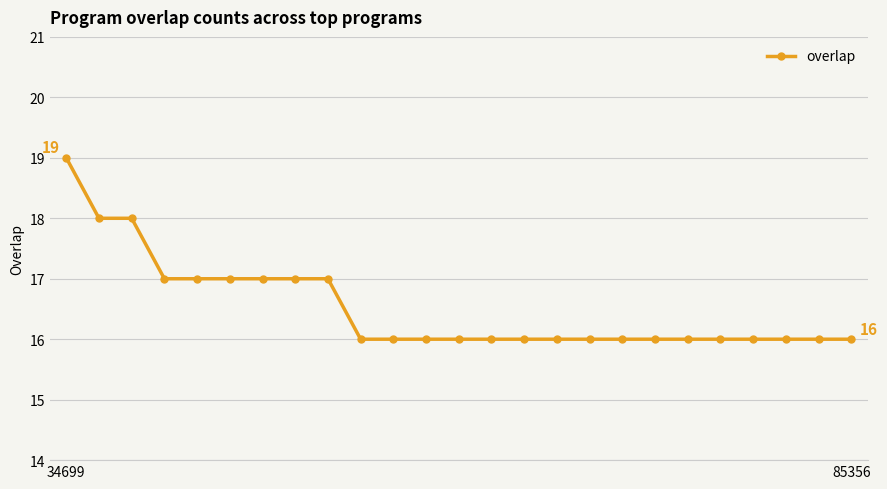

What is the average value?

17